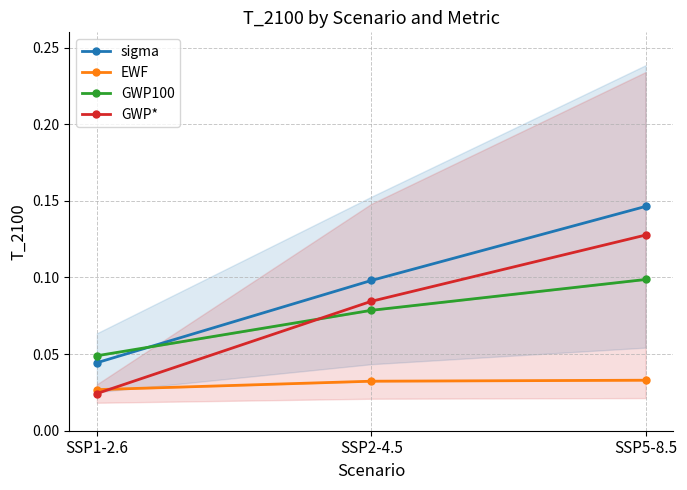

What is the label of the 1st point from the right?

SSP5-8.5